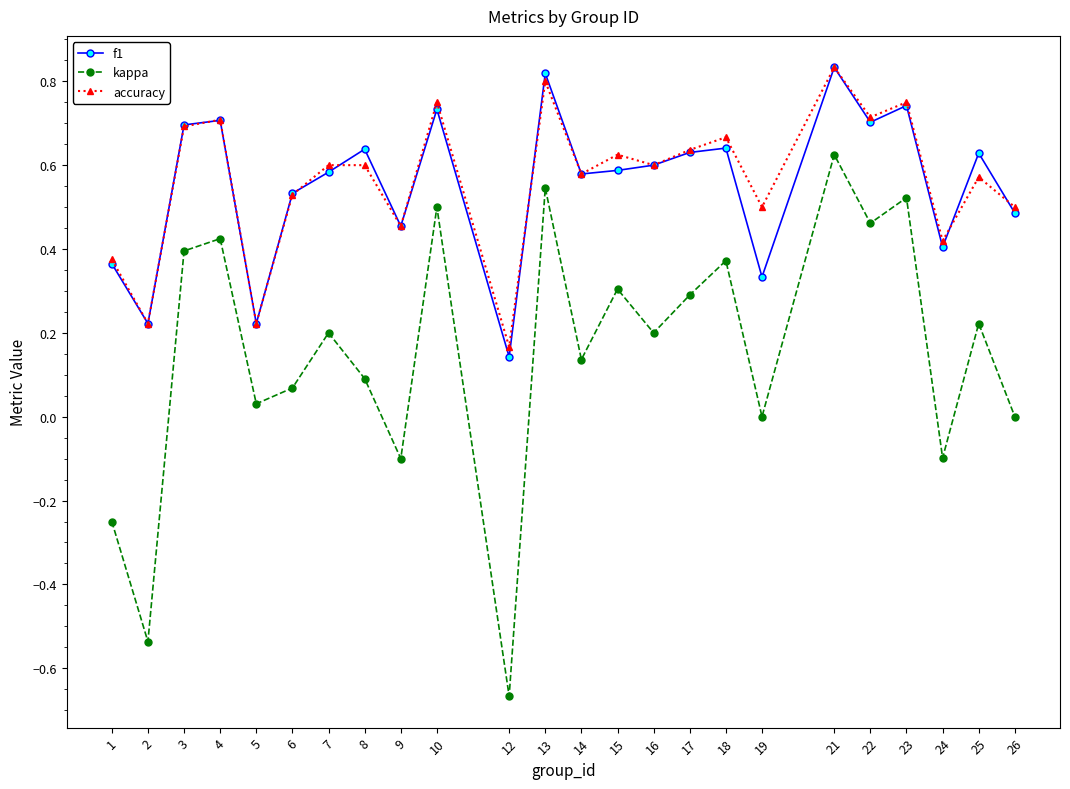

Is it true that f1 equals 0.7 at 23?

True